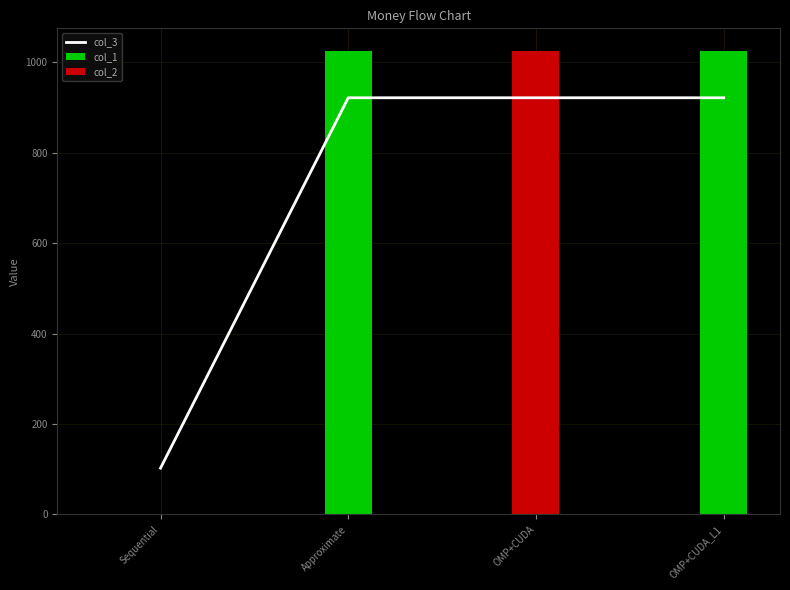

How many categories are shown in the chart?

4